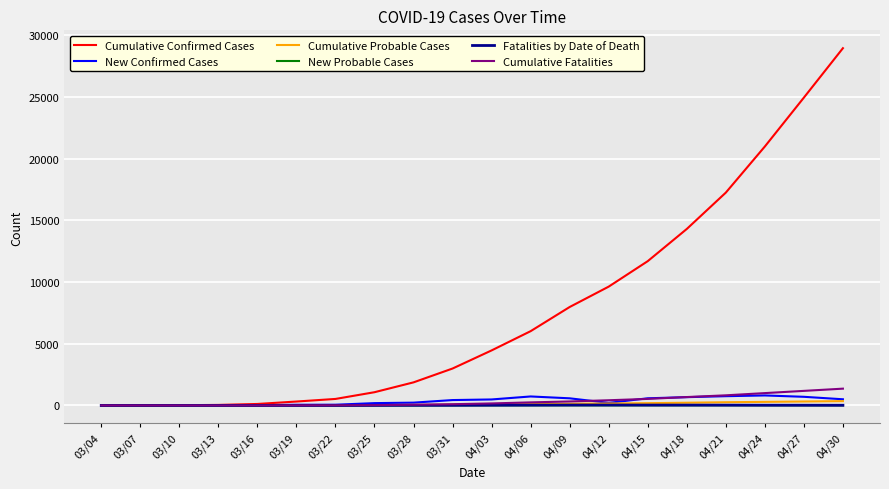

What is the maximum value shown in the chart?

28938